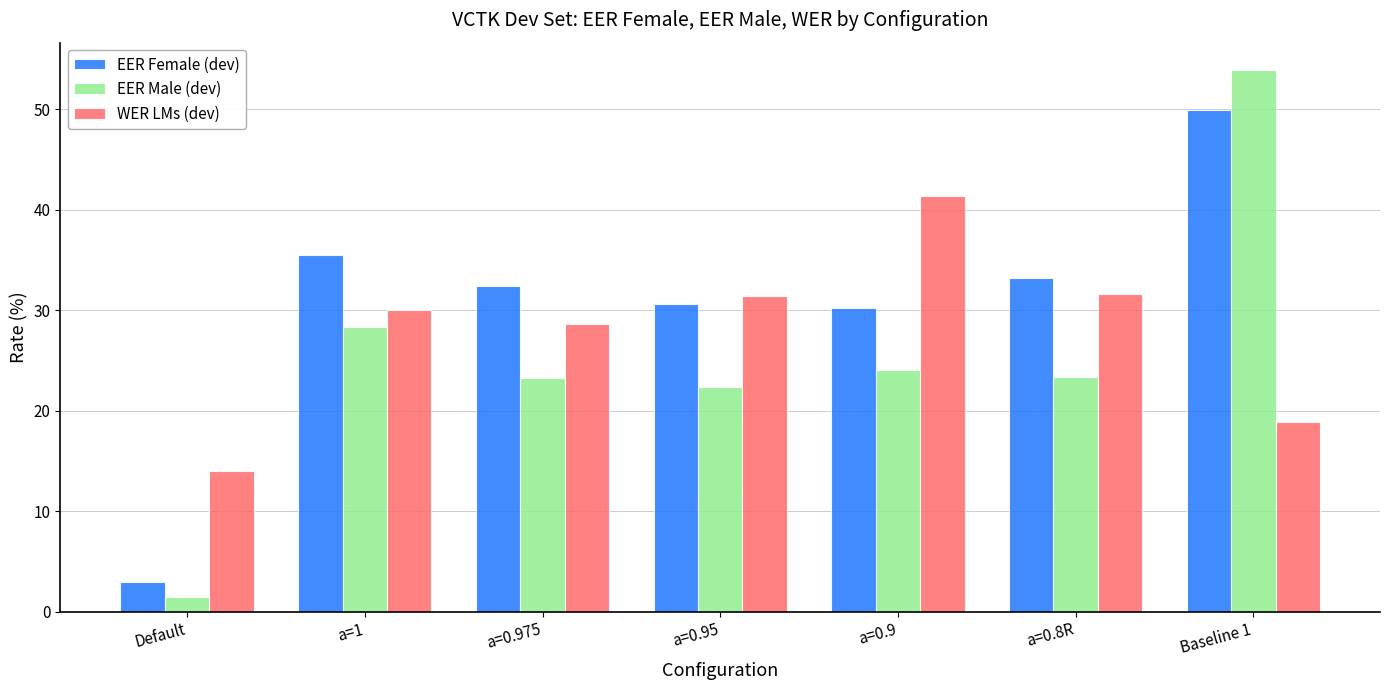

How many bars are there in total?

21